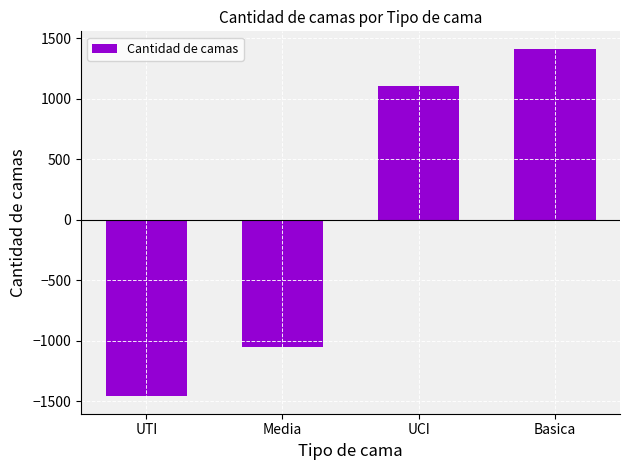

What is the smallest value displayed?

-1461